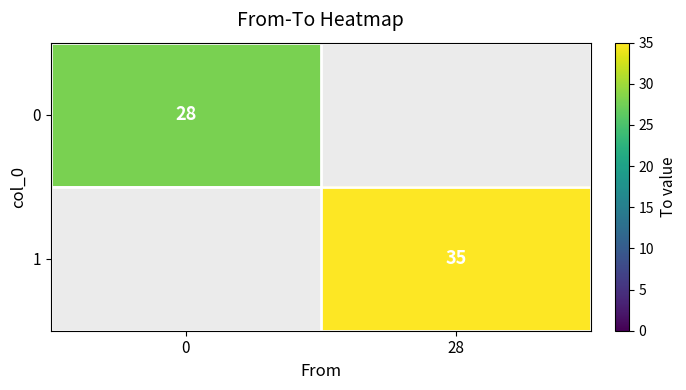

Which has a higher value, 0 or 28?

28